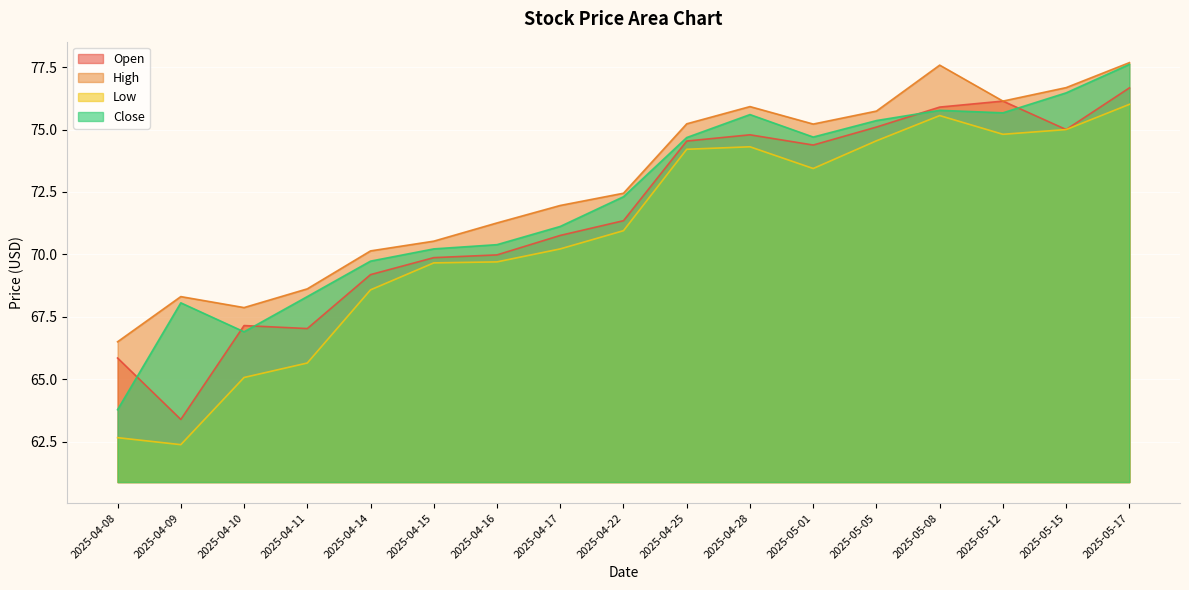

What is the value of the Low point at the 12th from the left?

73.4